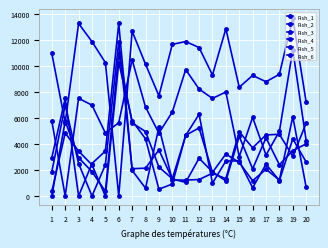

Is this an area chart (filled region under the line)?

No